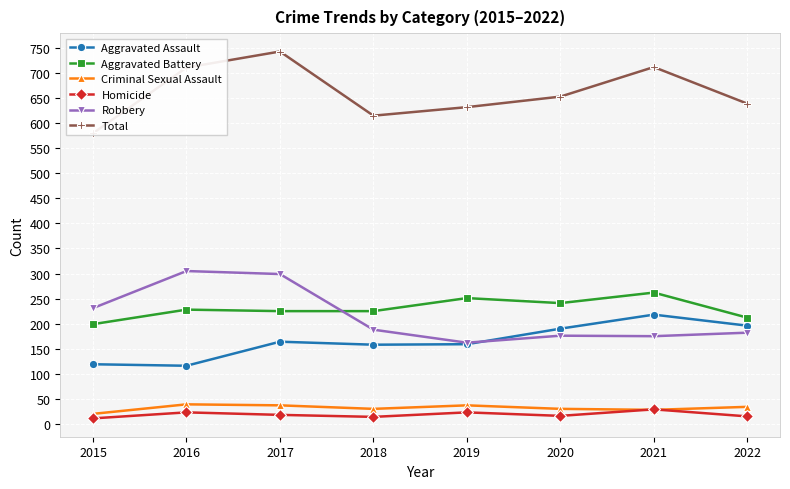

What is the difference between the Robbery values at 2015 and 2016?

74